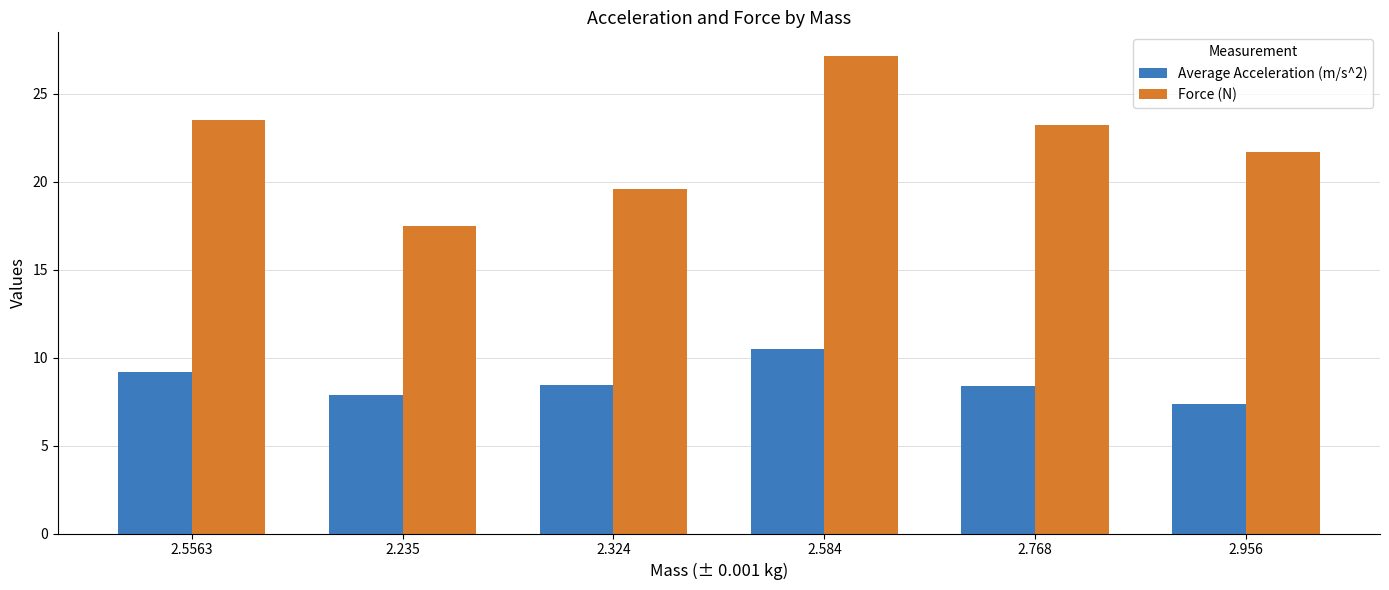

What is the average value of the Force (N) series?

22.1